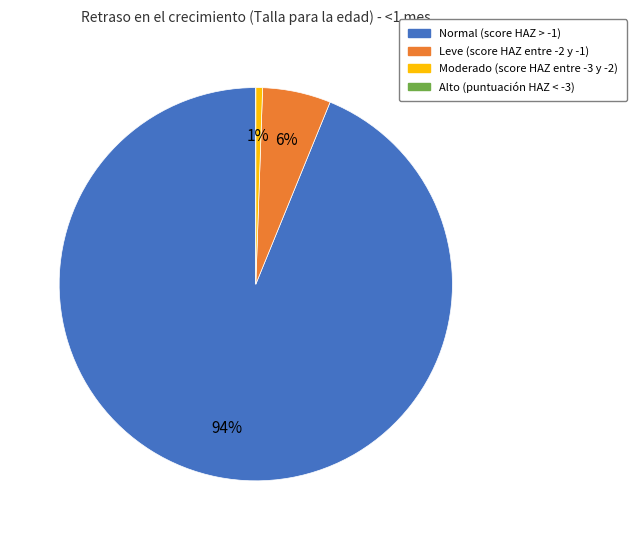

Does any single category account for the majority?

Yes